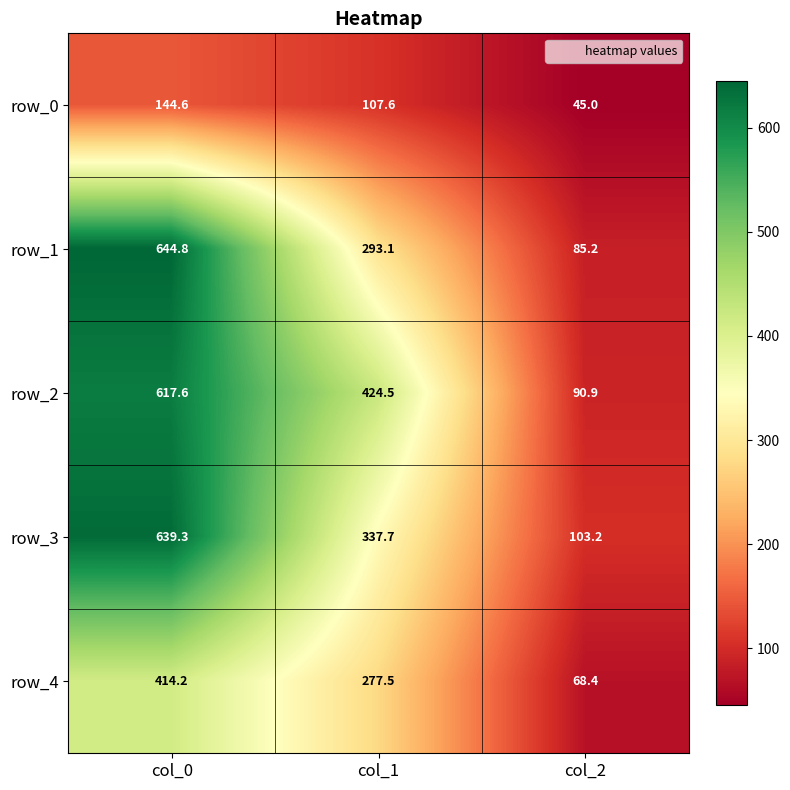

At how many categories does at least one series exceed 46?

3